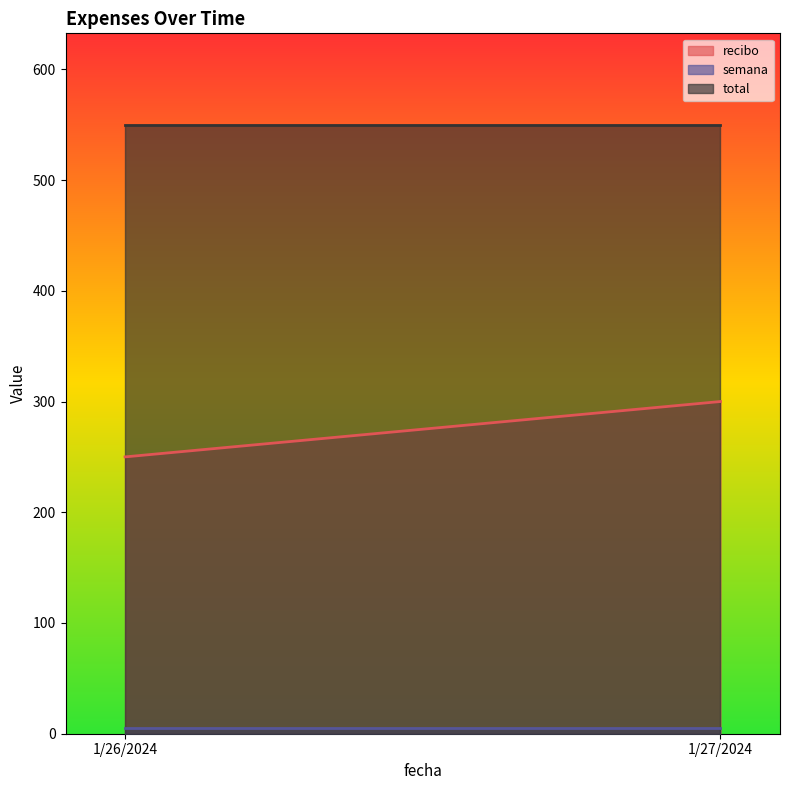

How many lines are shown in the chart?

3